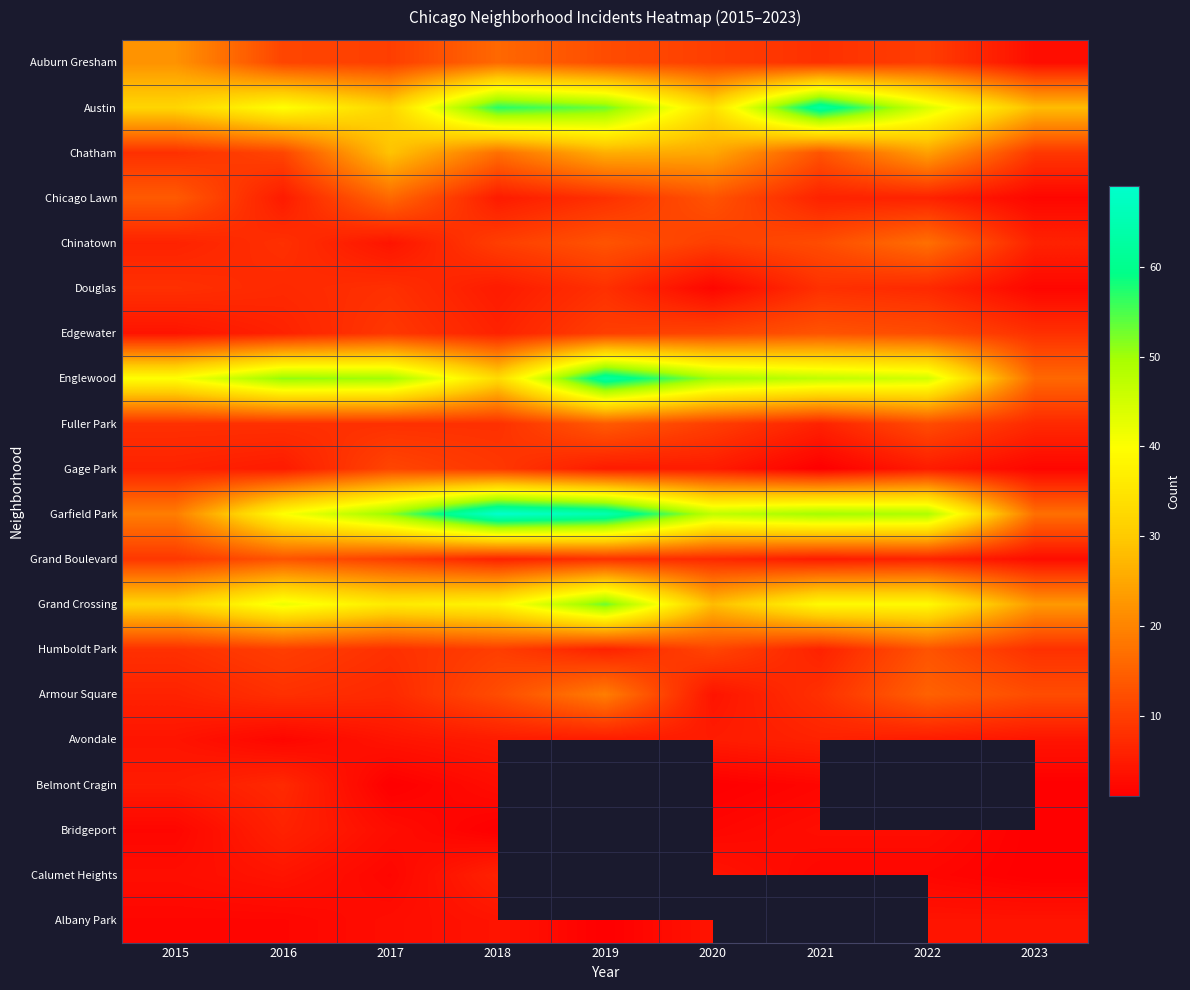

At which category is the sum across all series the highest?

2018